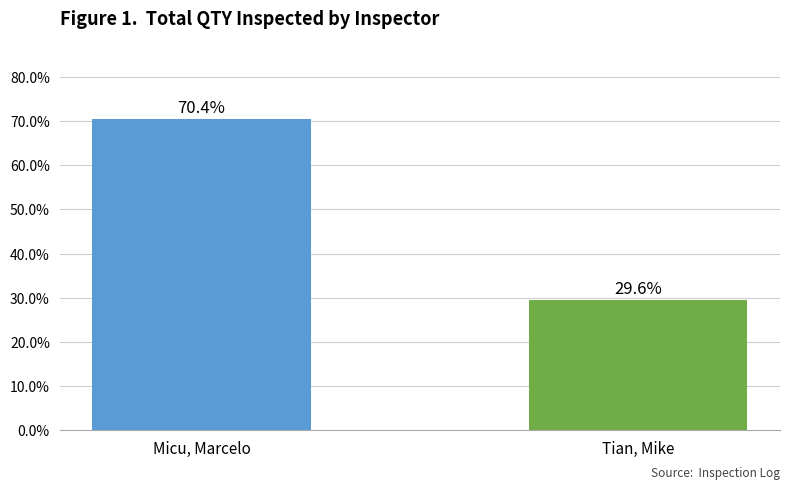

What is the greatest value displayed?

70.4